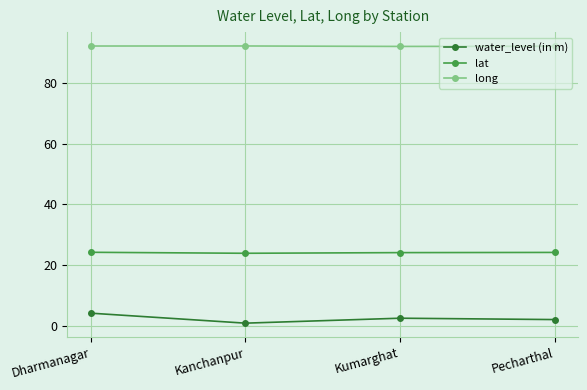

What is the minimum value for lat?

23.9